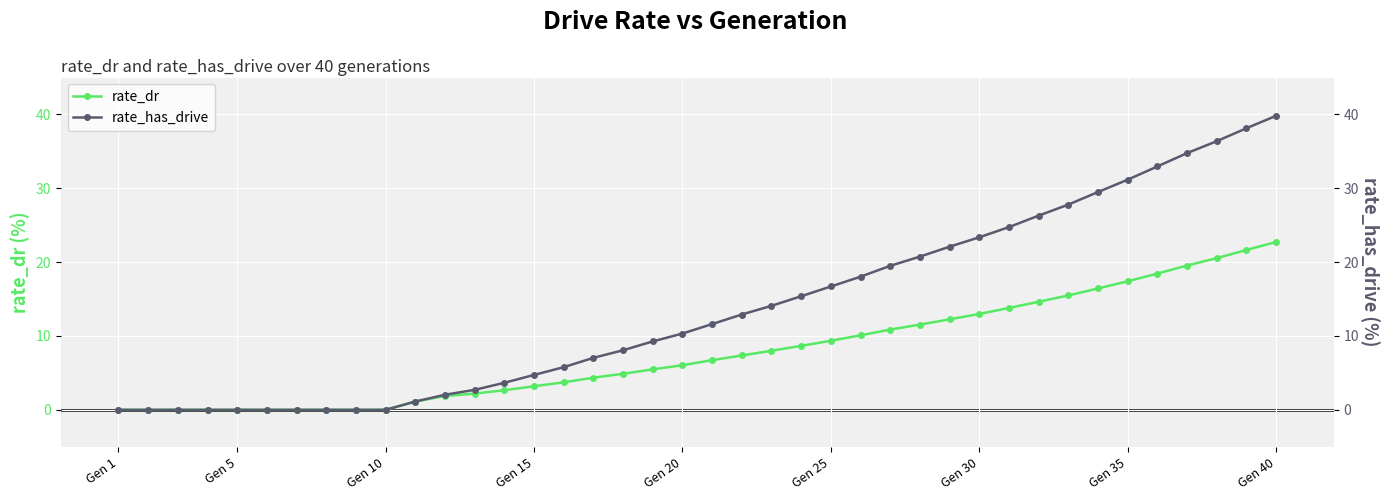

Does the chart display data point markers on the line(s)?

Yes